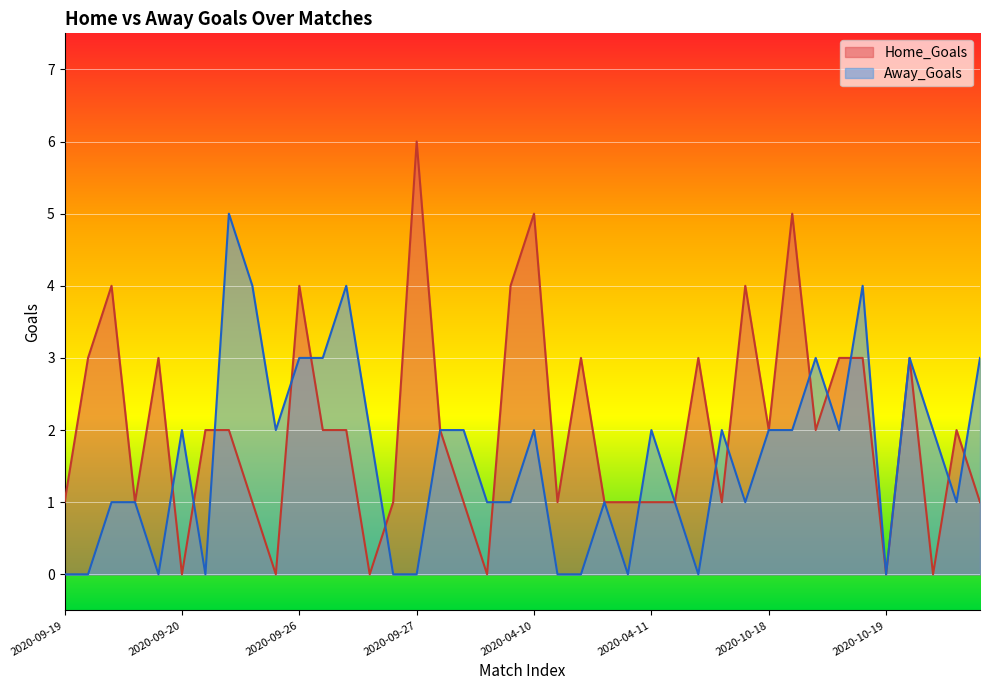

What is the label of the 39th point from the left?

2020-10-24